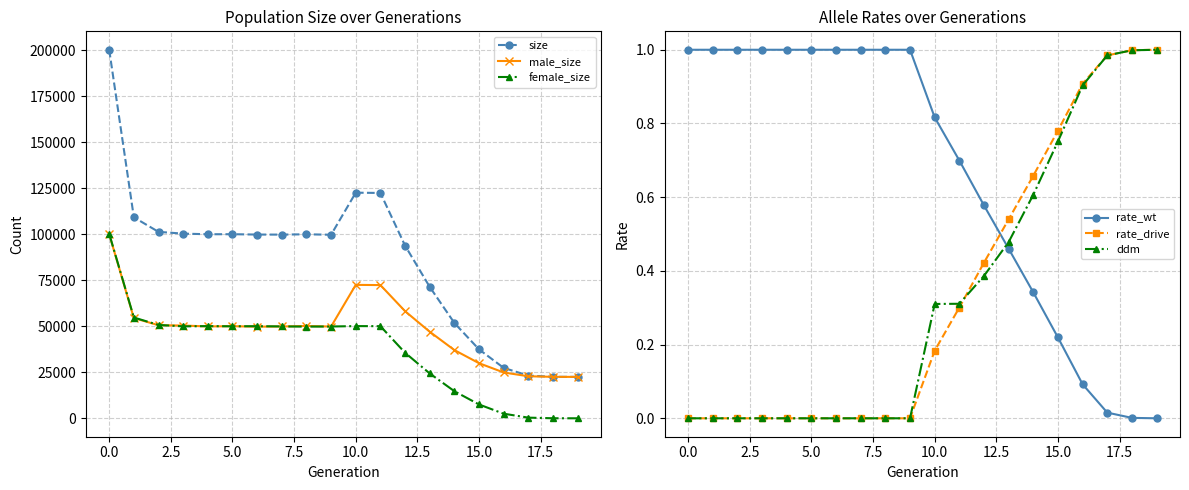

Which category has the lowest value in the size series?

19